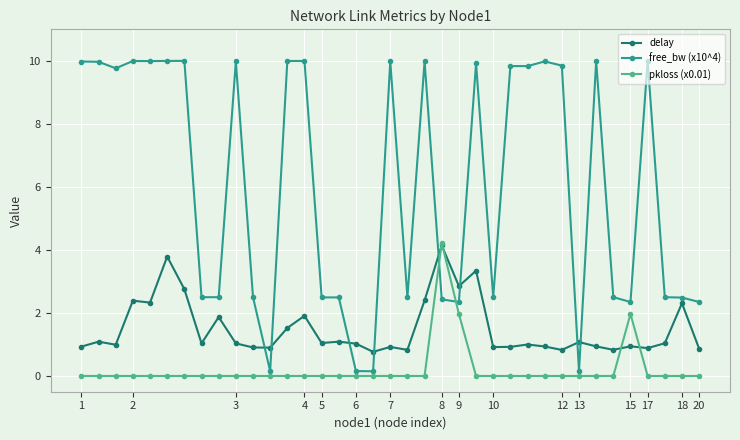

How many lines are shown in the chart?

3